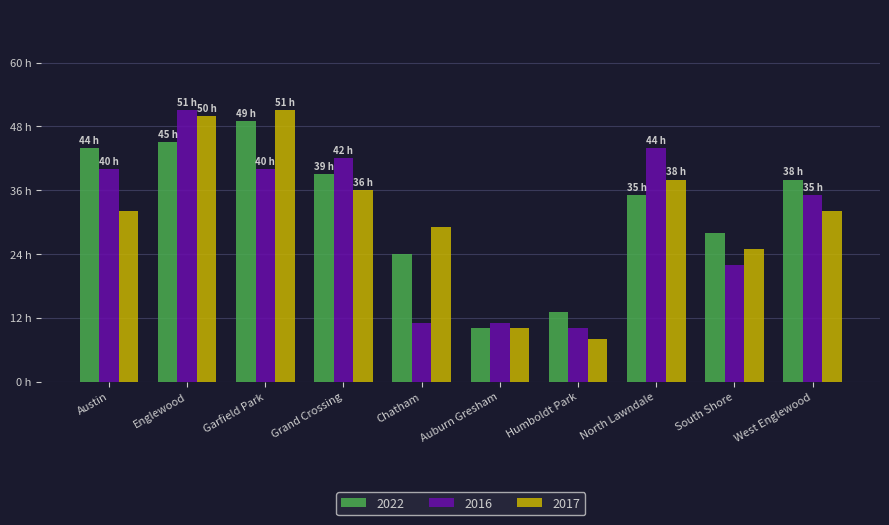

Where is 2016 nearest to the value 30?

West Englewood